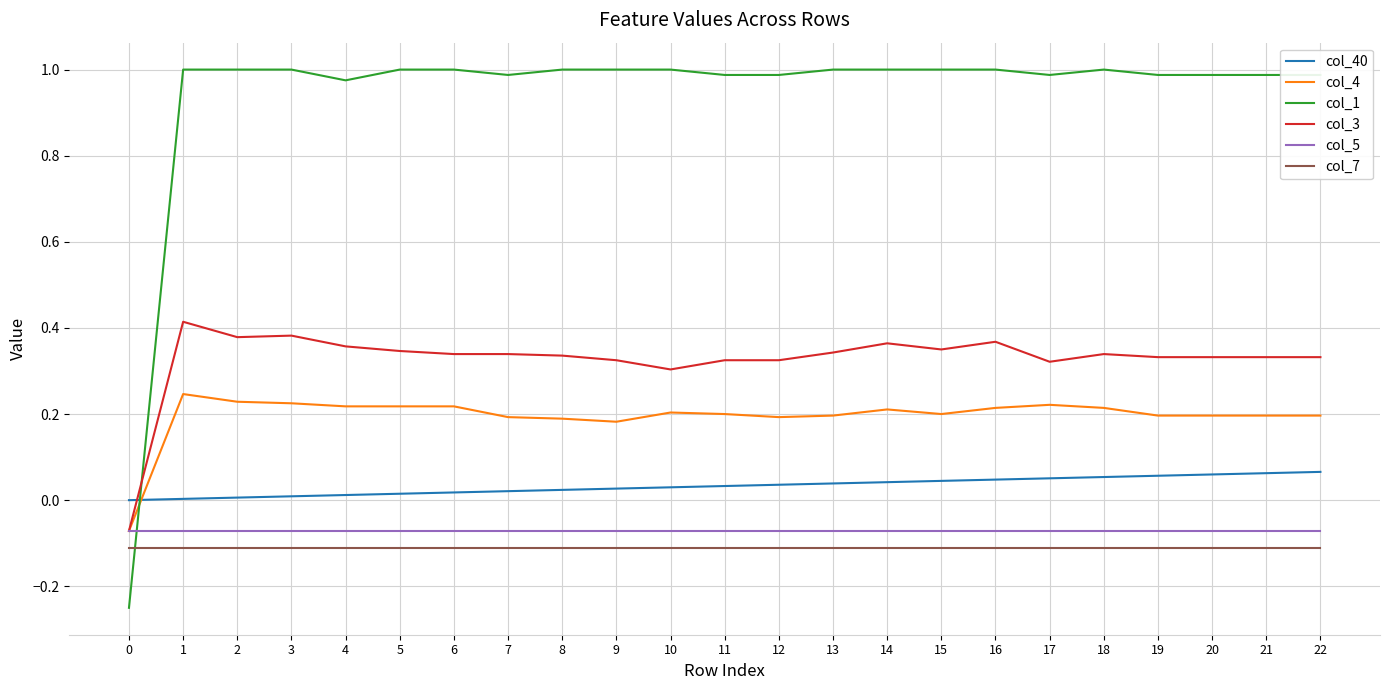

What are all the series names shown in the legend?

col_40, col_4, col_1, col_3, col_5, col_7